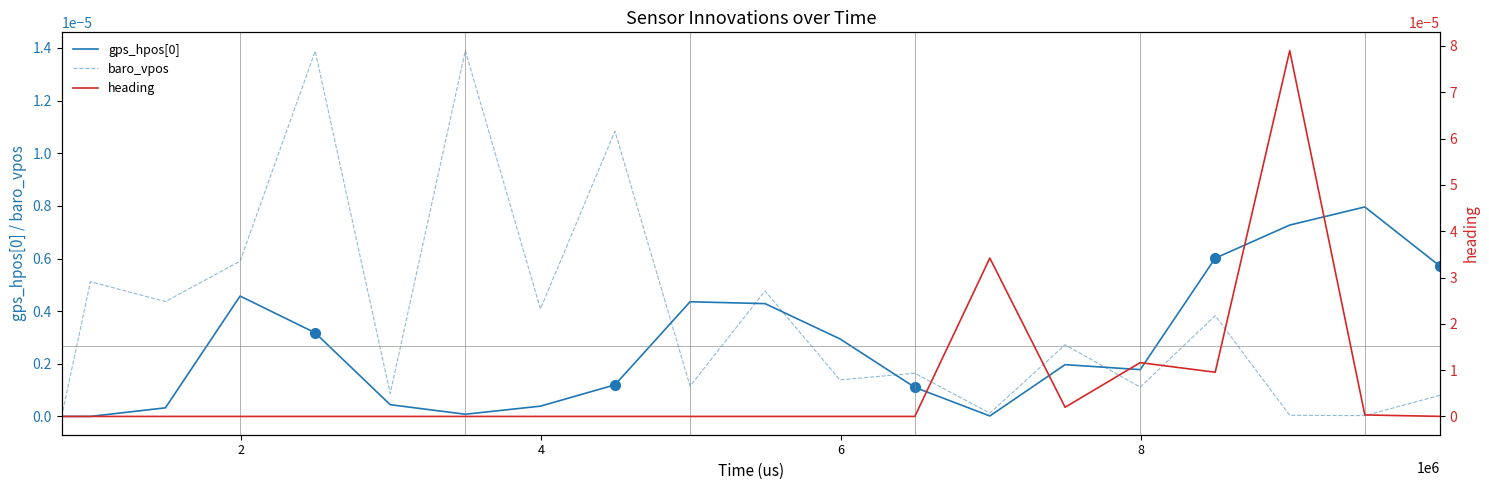

After their last crossing, which series has the higher values: gps_hpos[0] or baro_vpos?

gps_hpos[0]